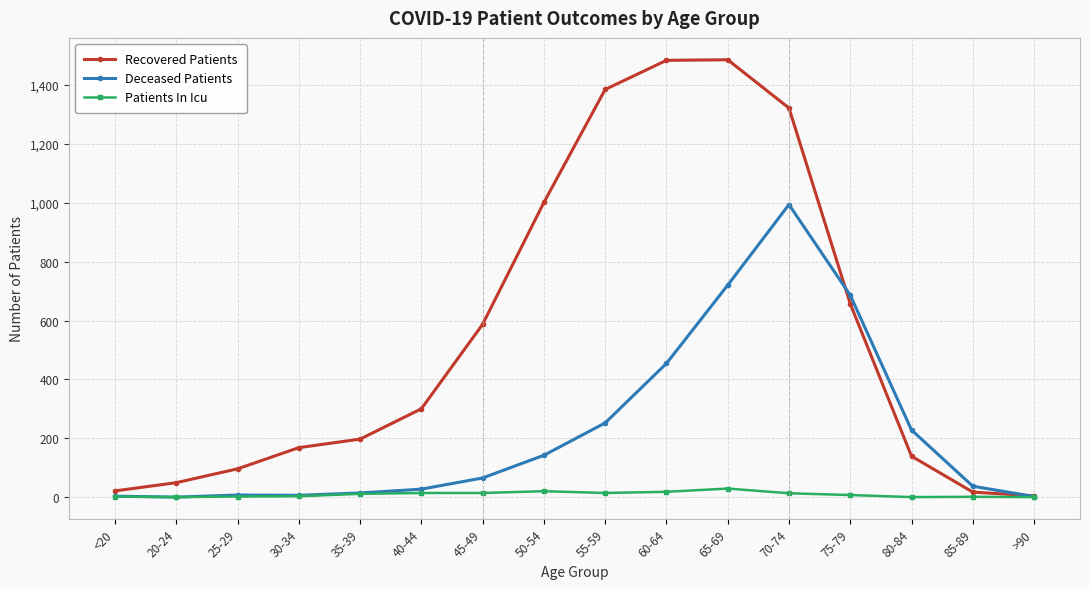

How many lines are shown in the chart?

3